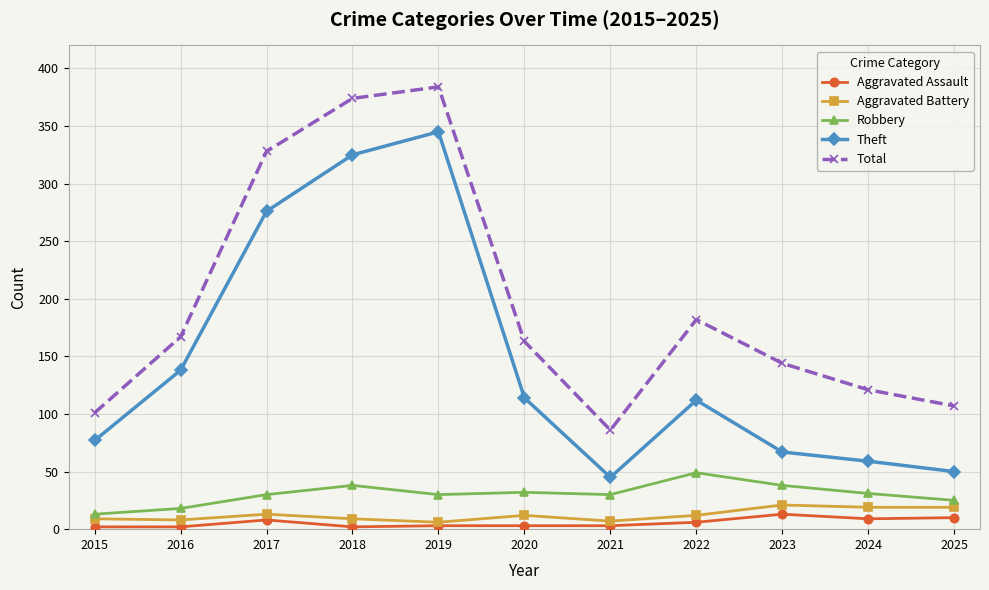

Which series changed the most between 2018 and 2025?

Theft